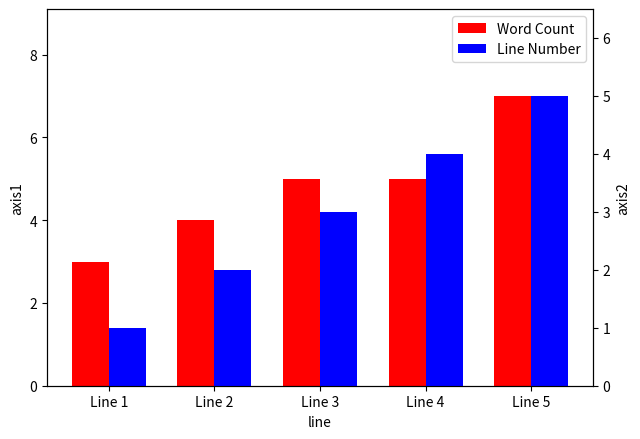

Does the chart contain any negative values?

No